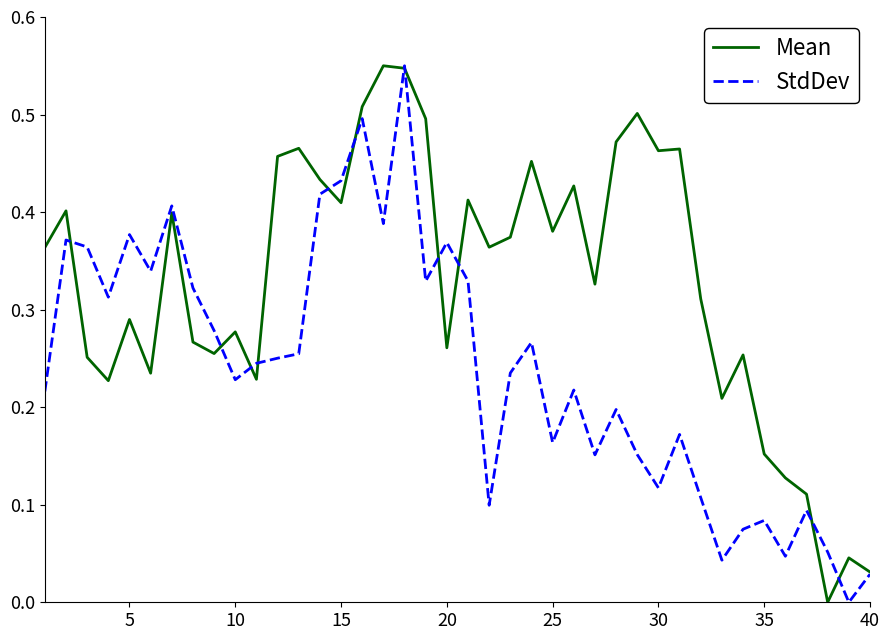

Which series has the largest total across all categories?

Mean